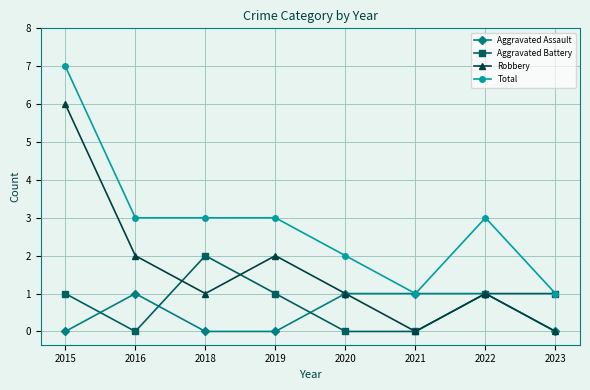

Between which two adjacent categories do Aggravated Battery and Aggravated Assault first intersect?

2015 and 2016